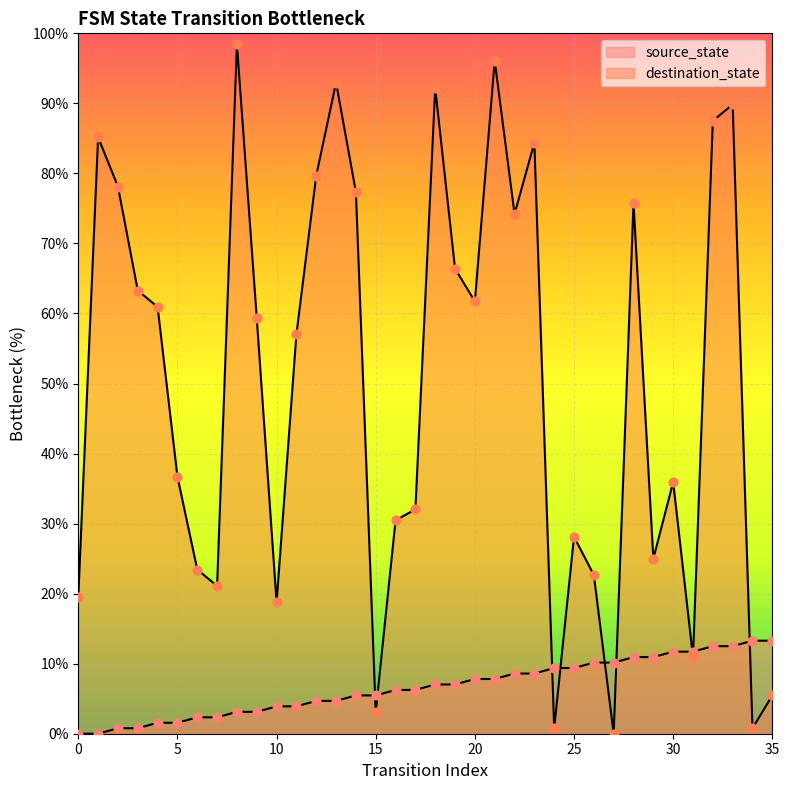

What is the total value across all series at 13?

97.7